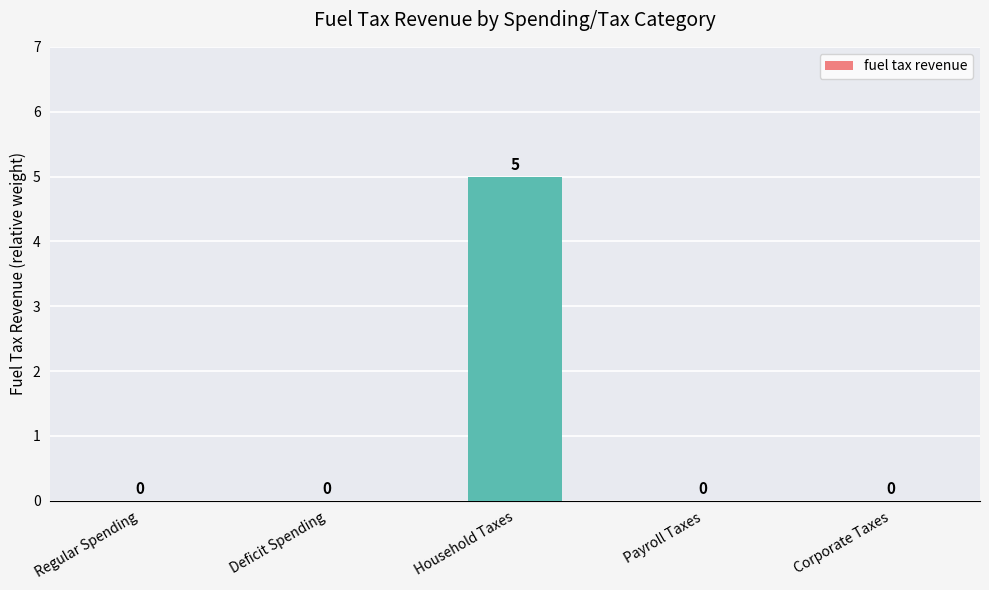

The value at Payroll Taxes is 0. True or false?

True